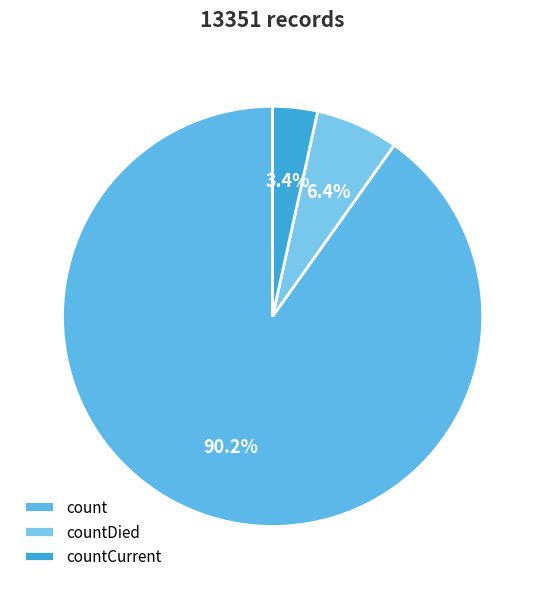

Which category accounts for the majority?

count